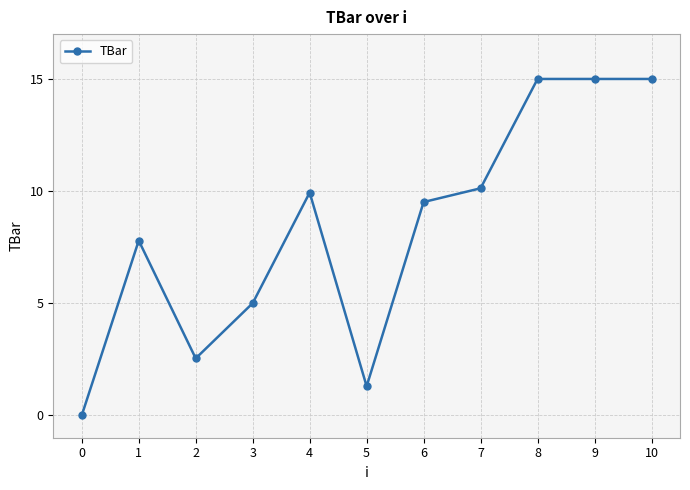

Reading right to left, transcribe all the data shown in this chart.

10=15.0	9=15.0	8=15.0	7=10.1	6=9.5	5=1.3	4=9.9	3=5.0	2=2.5	1=7.8	0=0.0